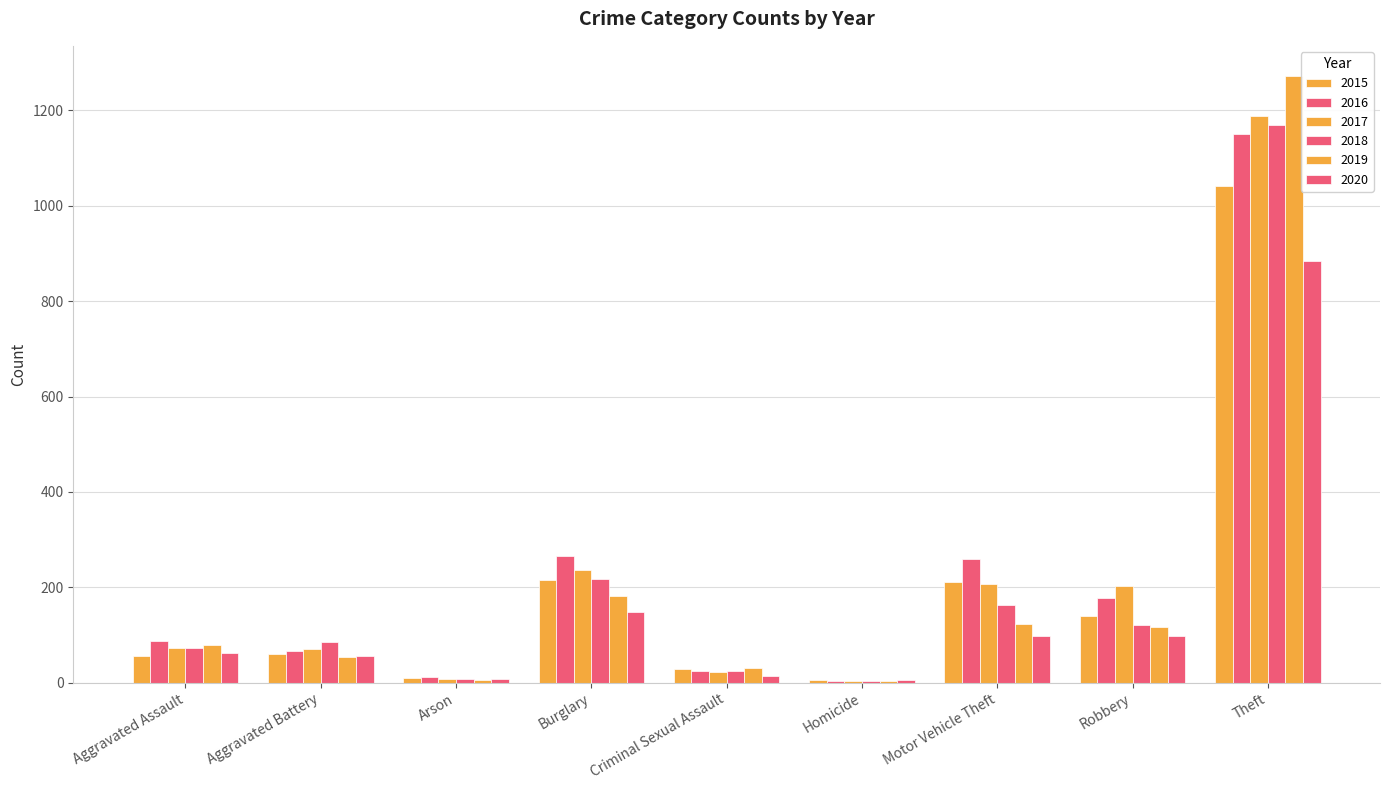

Read the 2015 value at Motor Vehicle Theft, to the nearest 50.

200